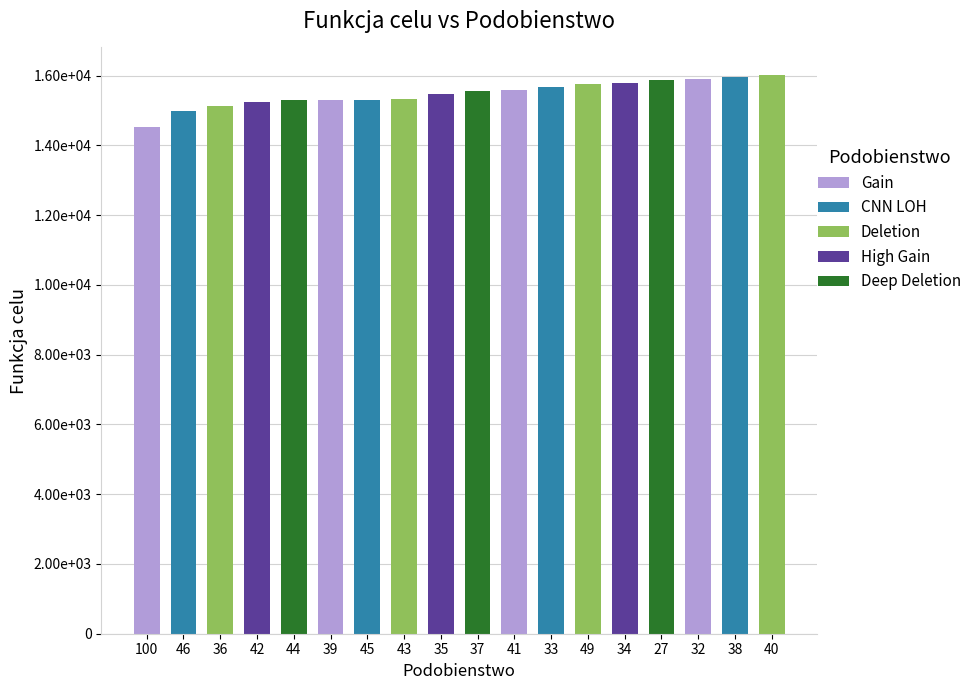

Reading left to right, what are all the values shown in this chart?

14517	14993	15129	15238	15297	15311	15313	15336	15467	15566	15579	15668	15764	15782	15860	15900	15954	16007